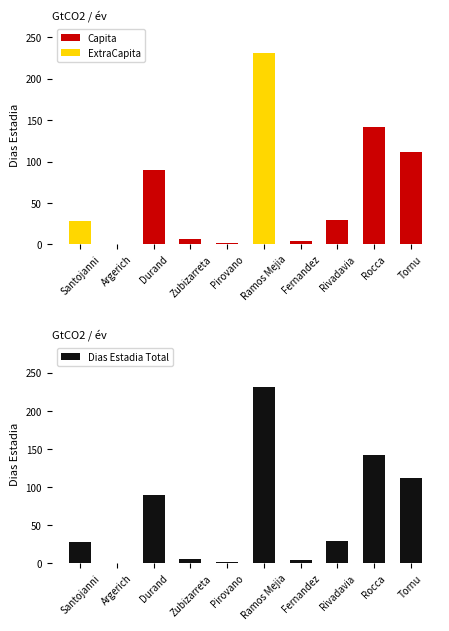

What is the sum of the Capita values at Argerich and Tornu?

113